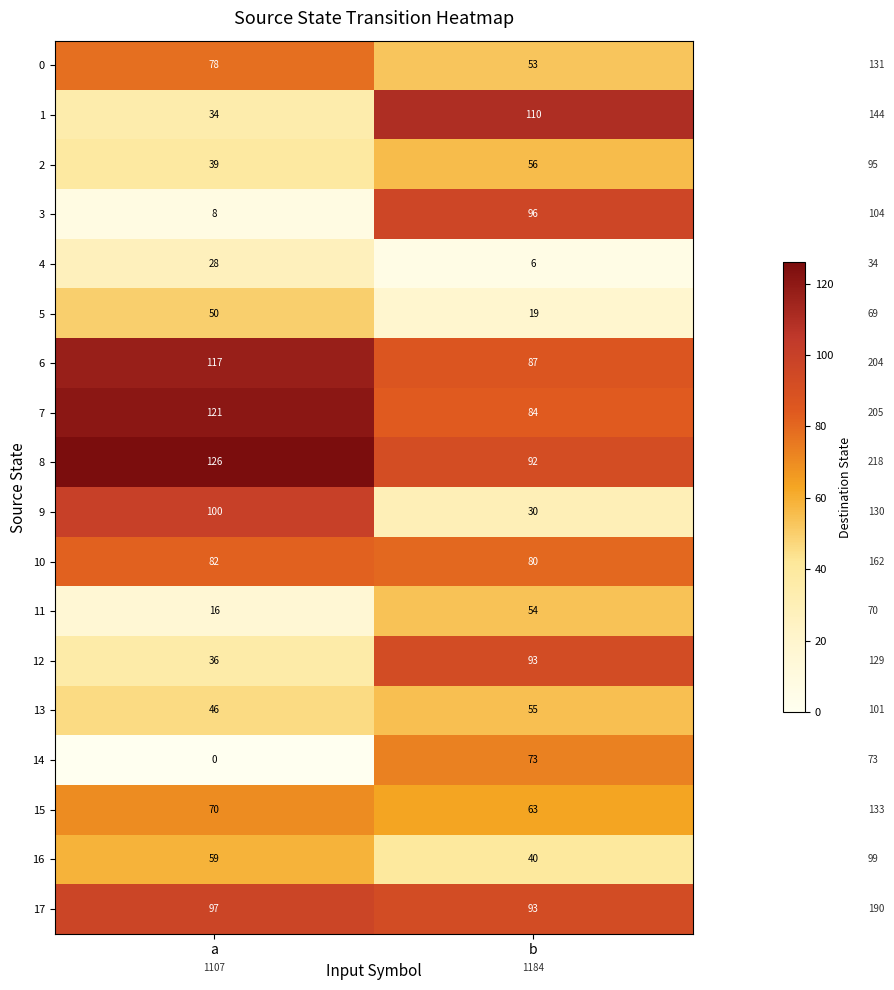

Which label corresponds to the smallest value in the chart?

a